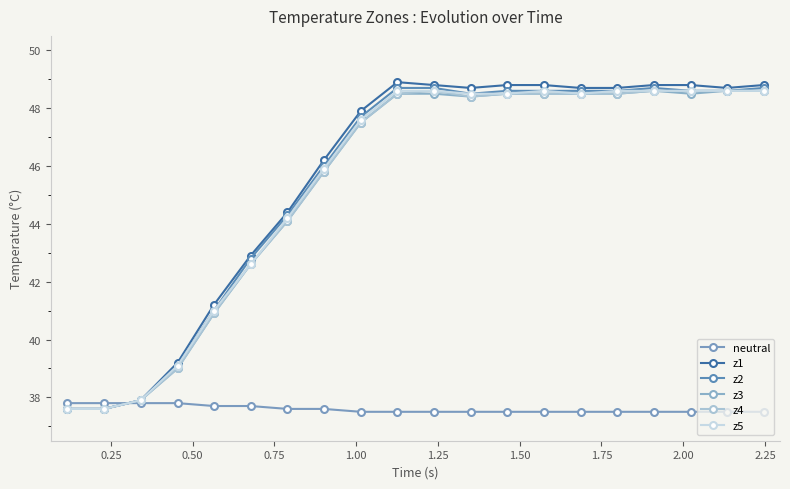

How many lines are shown in the chart?

6